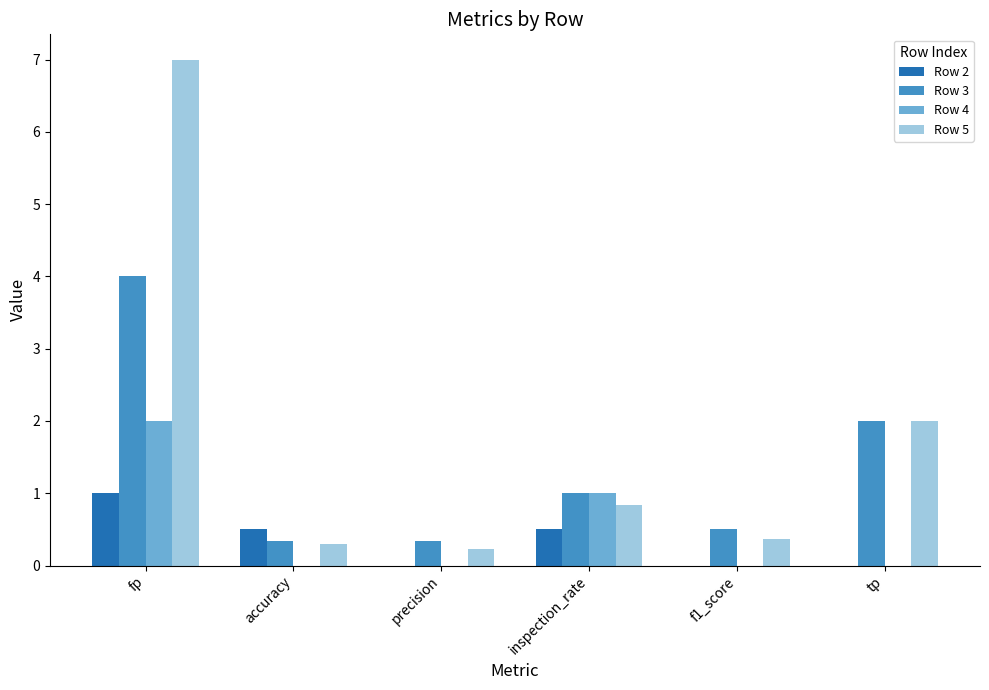

How many groups of bars are there?

6